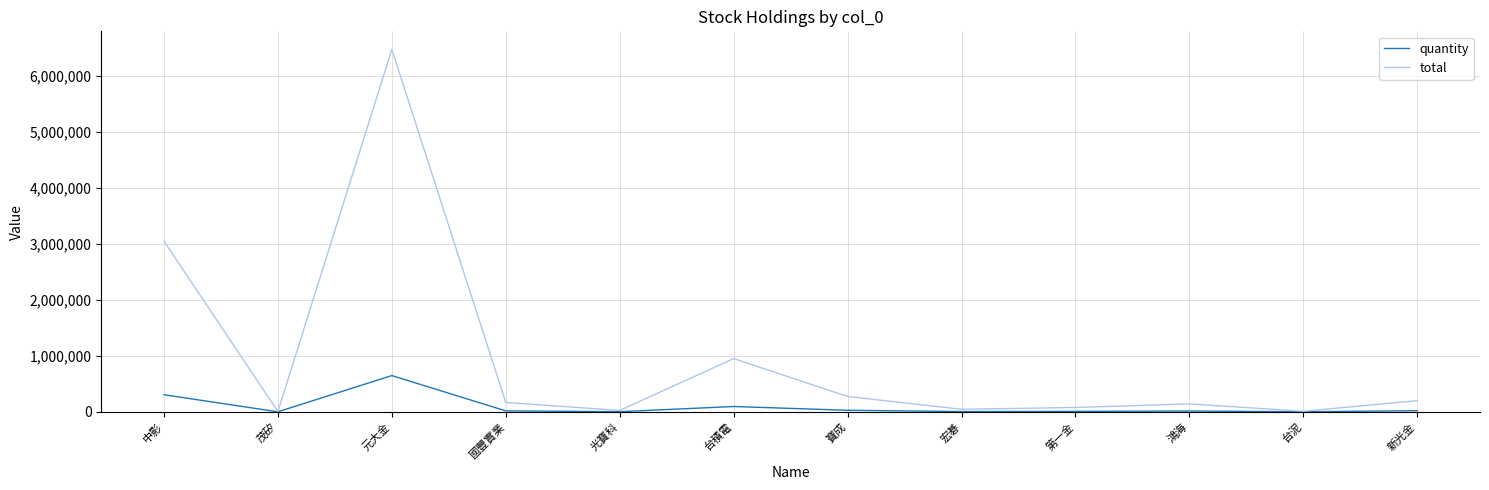

Does the chart display data point markers on the line(s)?

No